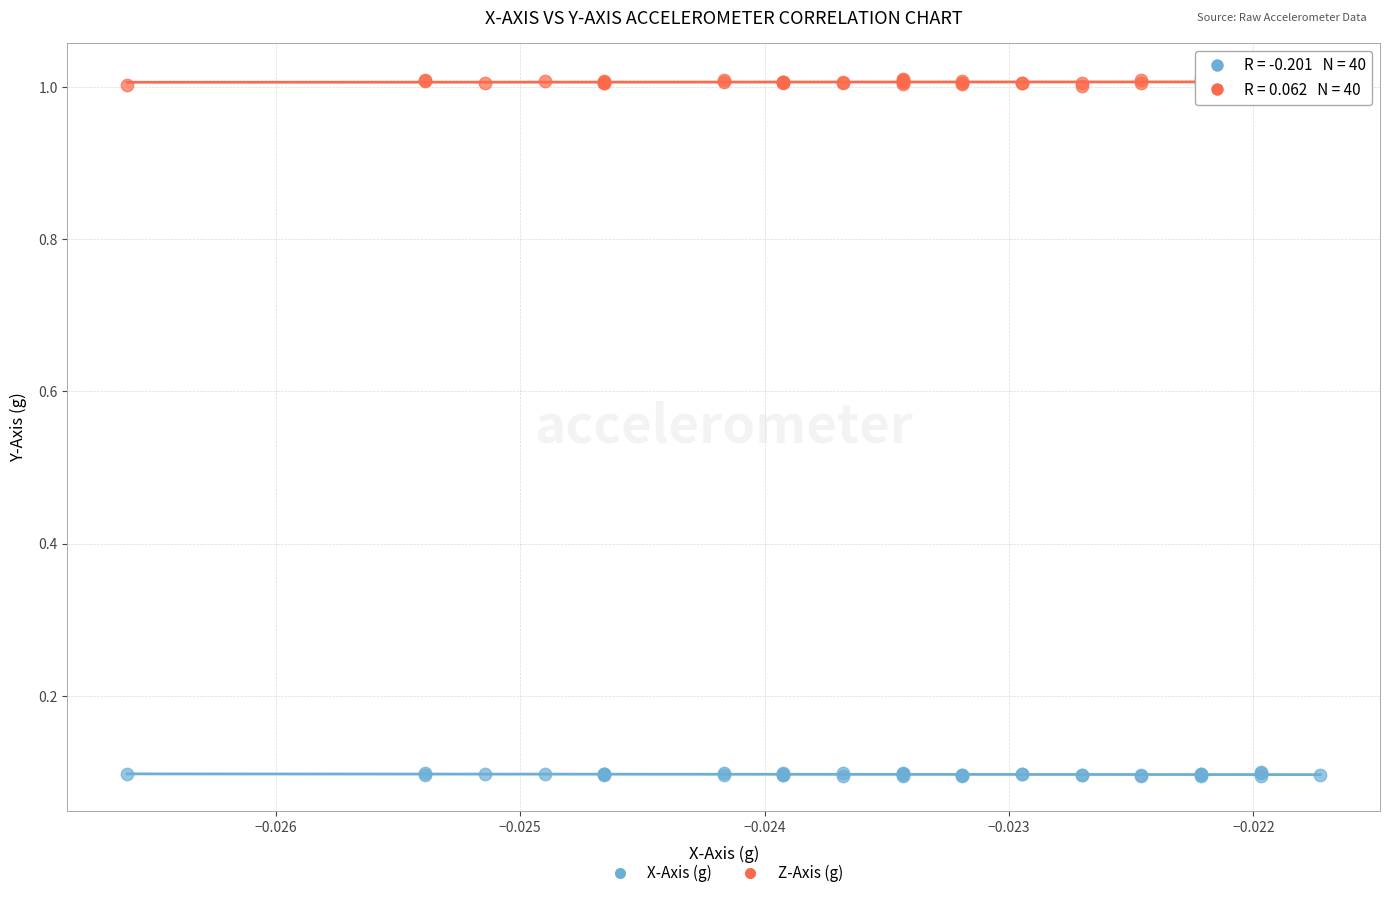

Which series reaches the minimum Y coordinate?

X-Axis (g)